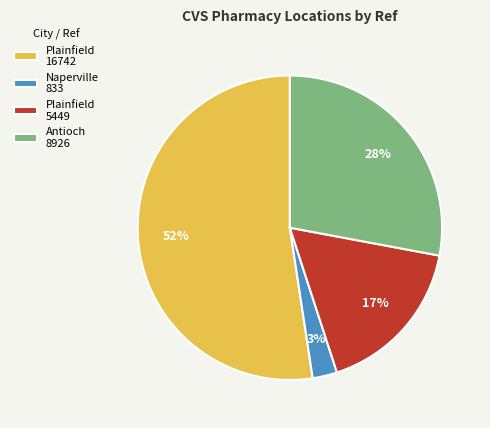

To the nearest percent, what is the average slice percentage?

25%